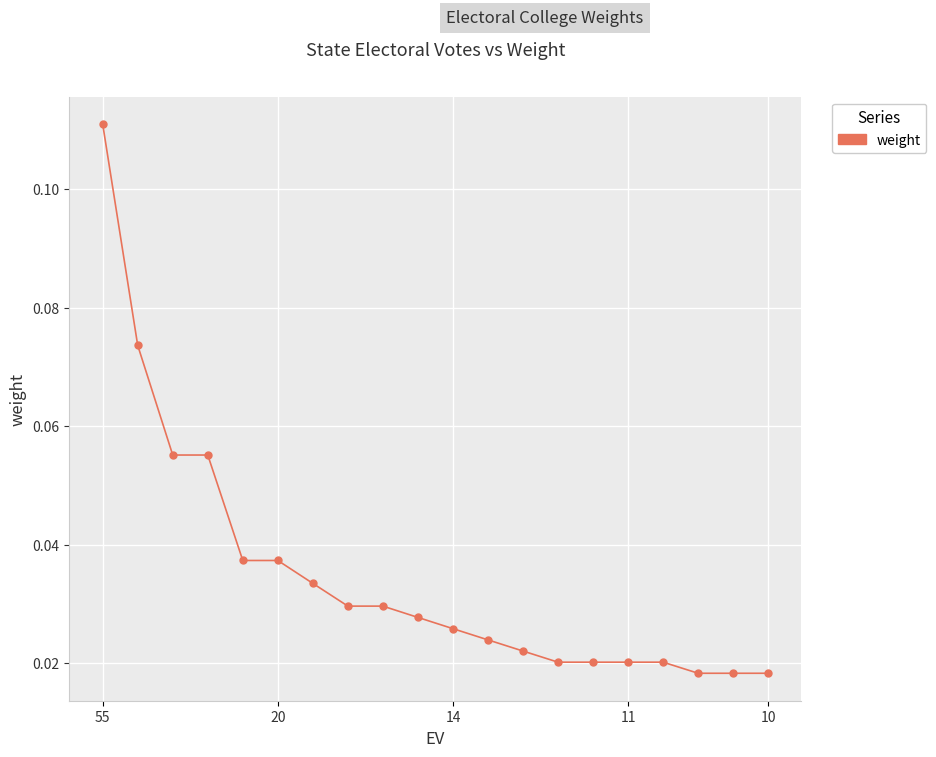

Count the values in the range 0 to 1.

20